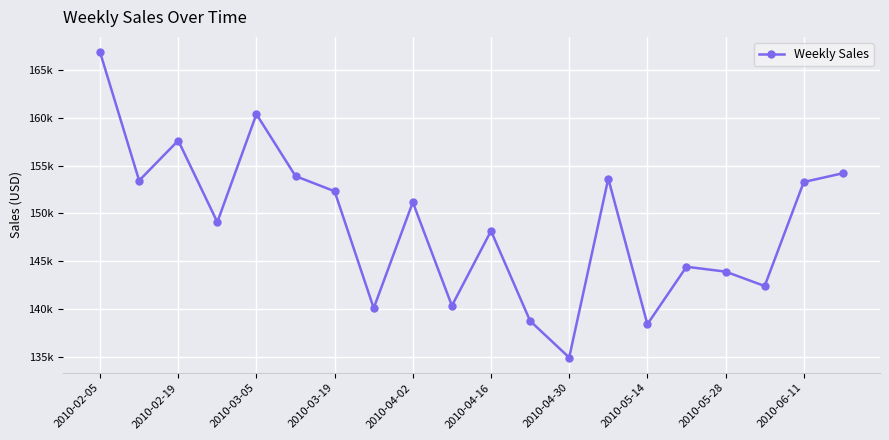

At which label does the data first exceed 151170?

2010-02-05